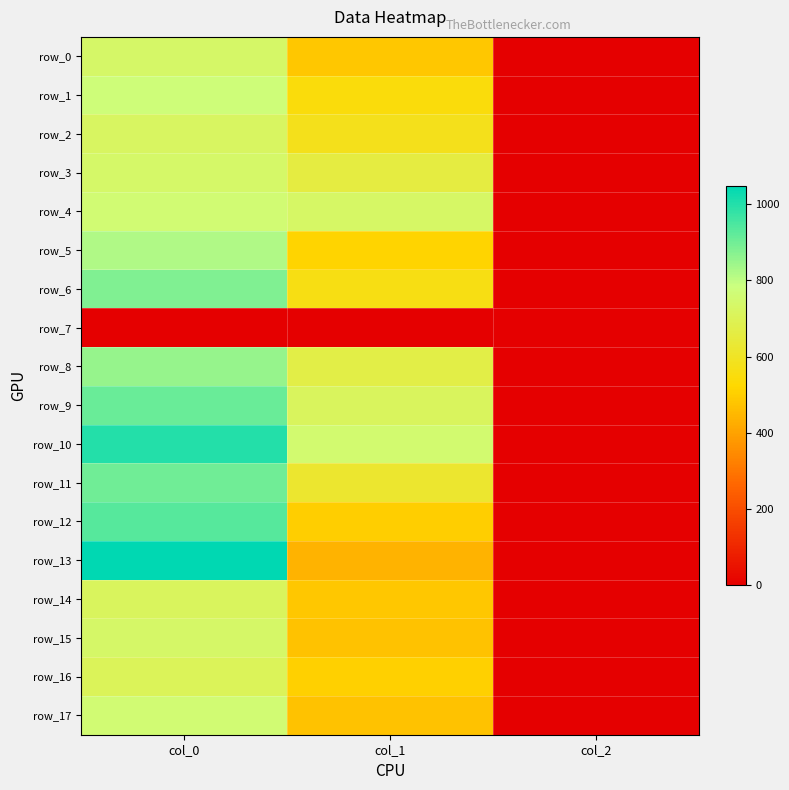

At which label is row_17 closest to 379?

col_1